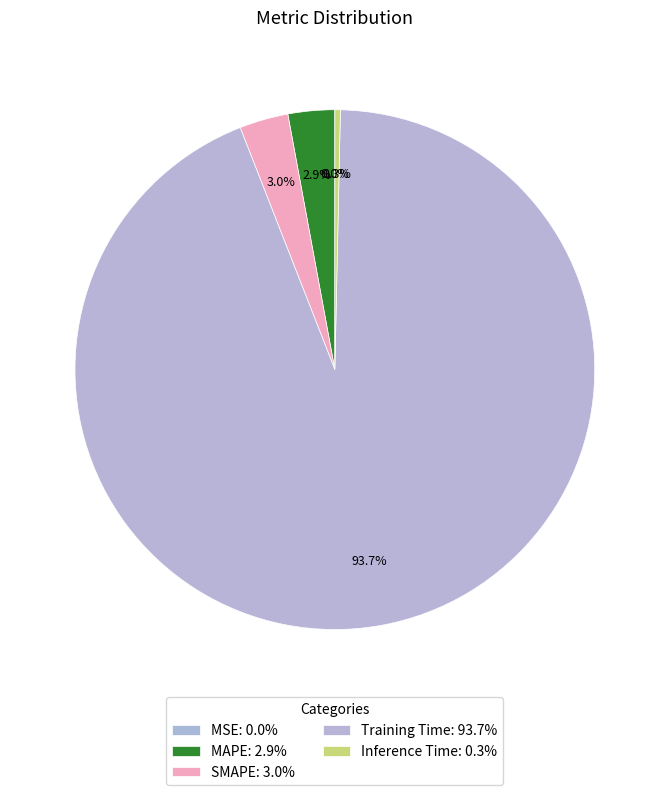

Does any single category account for the majority?

Yes